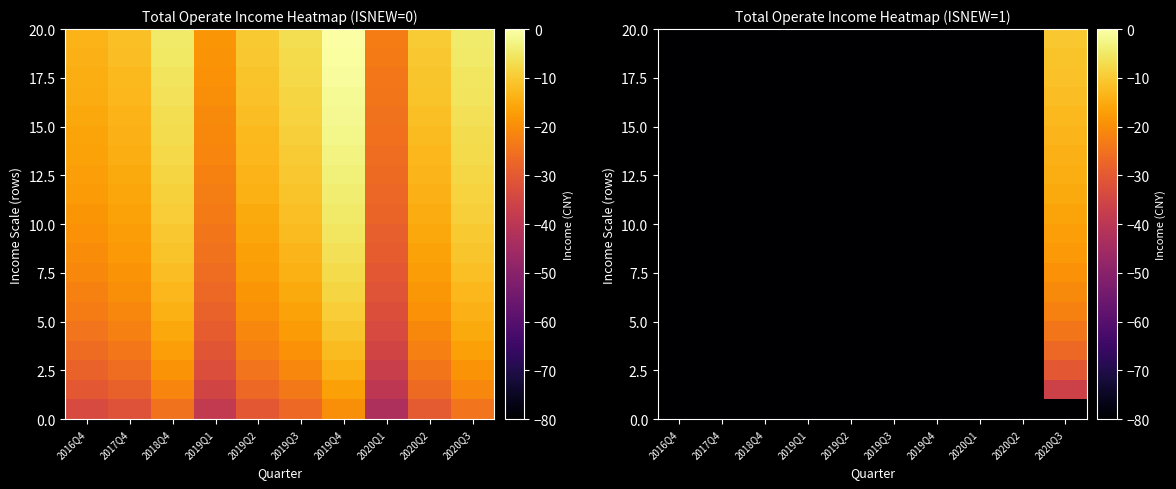

At how many categories does at least one series exceed -29?

1